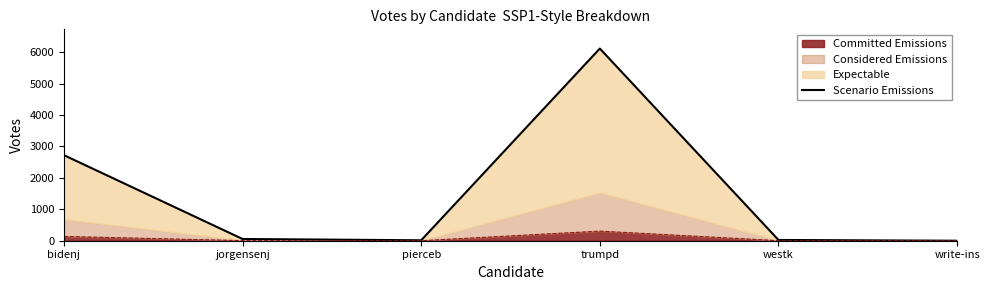

Rank the categories by value from lowest to highest.

write-ins, pierceb, westk, jorgensenj, bidenj, trumpd